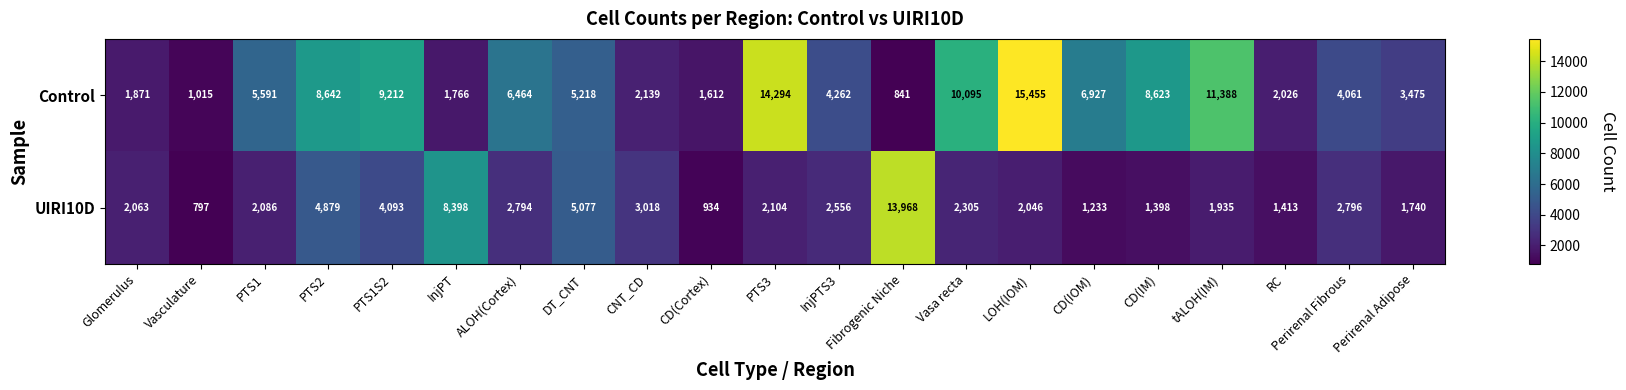

What is the sum of all Control values?

124977